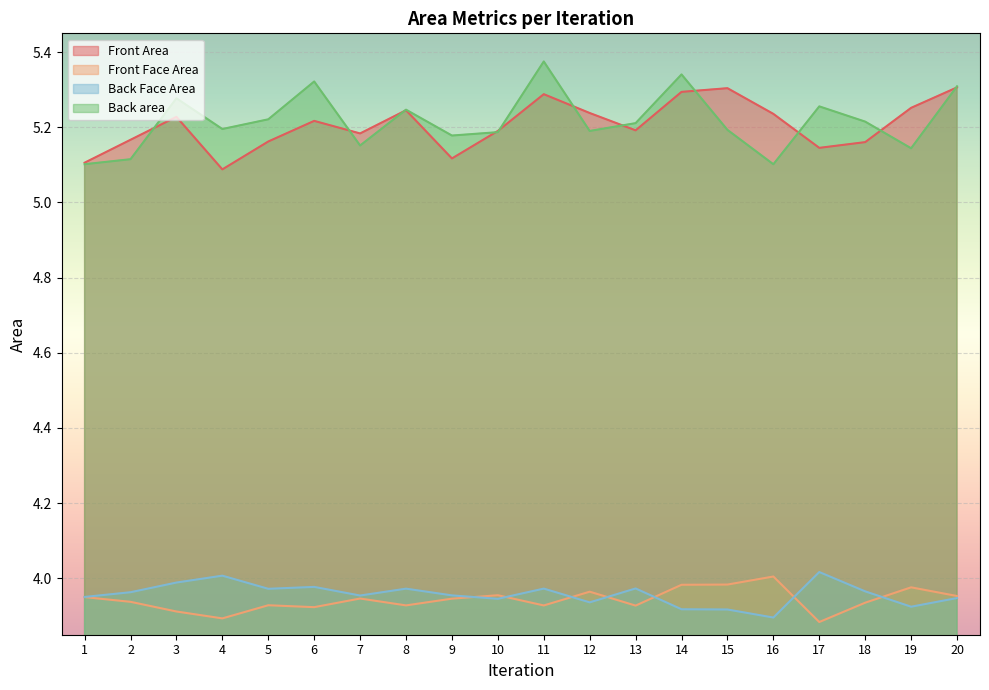

Is it true that Front Area equals 5.3 at 15?

True